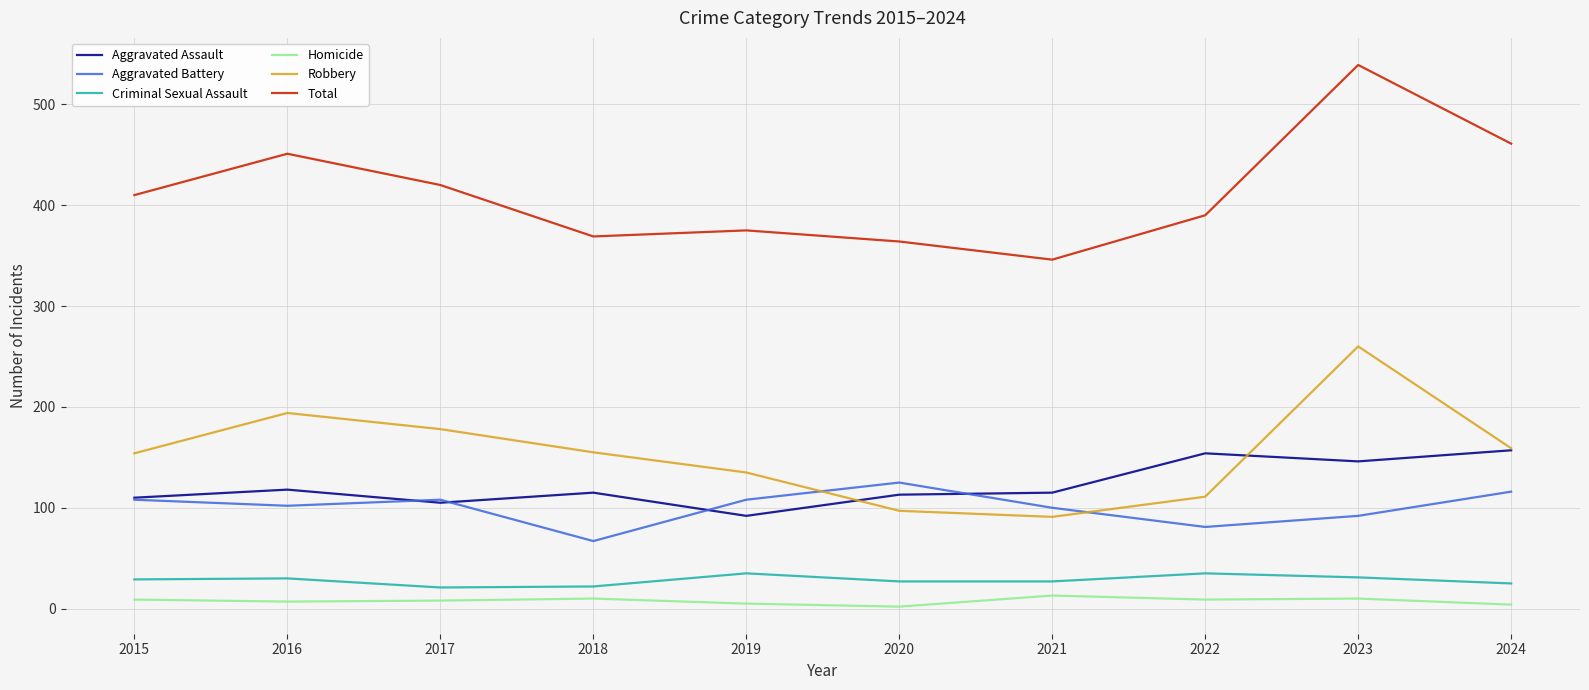

What is the maximum value shown in the chart?

539